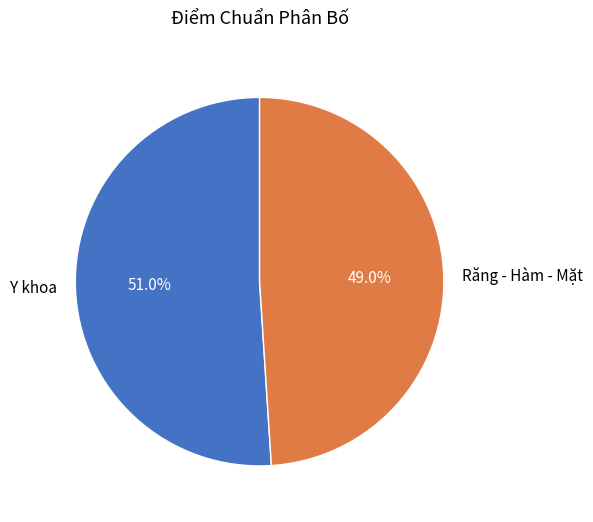

Which category has the smallest portion of the pie?

Răng - Hàm - Mặt